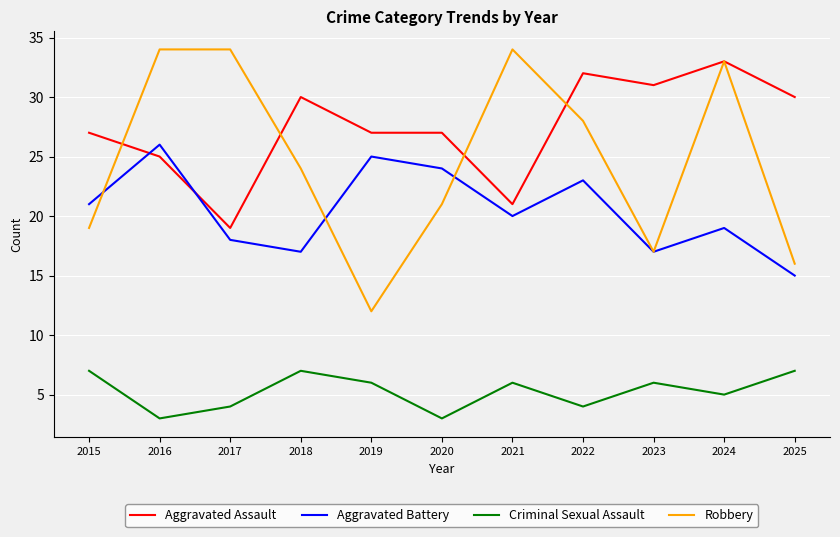

List the series in order of their peak value, highest first.

Robbery, Aggravated Assault, Aggravated Battery, Criminal Sexual Assault